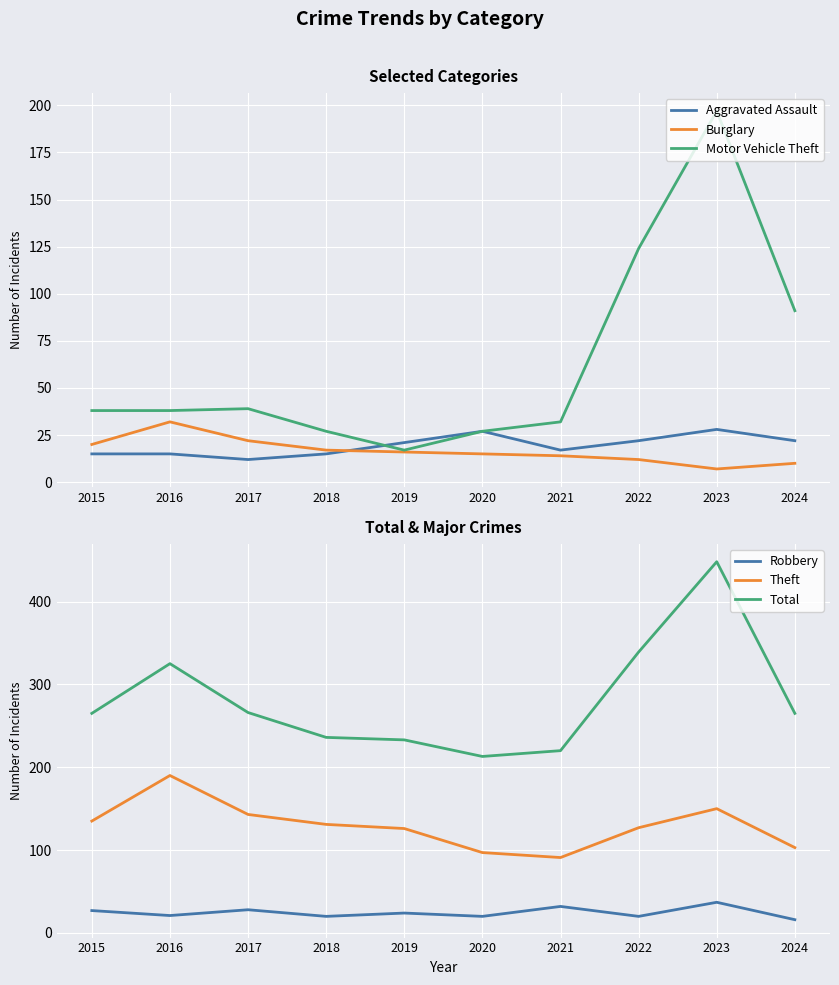

Rank the categories by Burglary value from highest to lowest.

2016, 2017, 2015, 2018, 2019, 2020, 2021, 2022, 2024, 2023